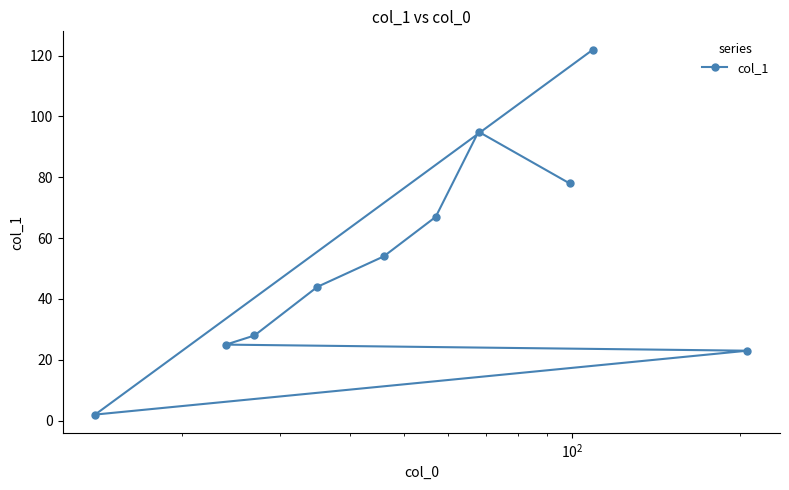

What is the greatest value displayed?

122